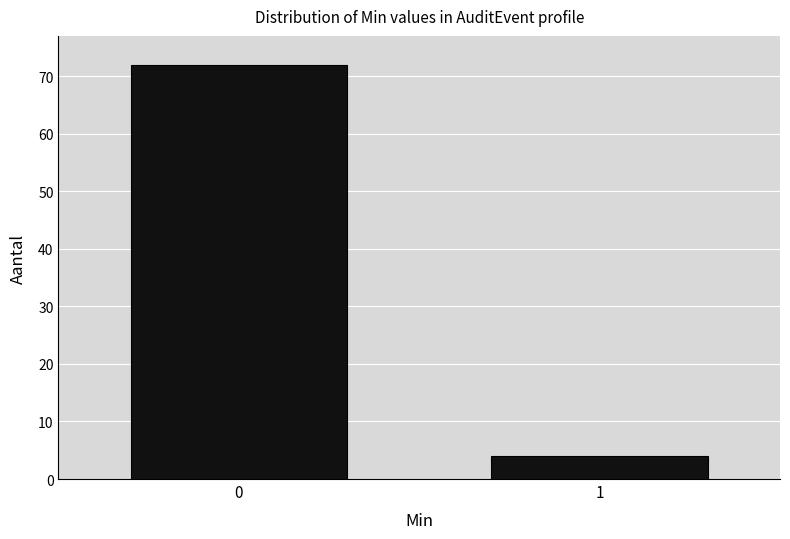

Reading left to right, what are all the values shown in this chart?

72	4